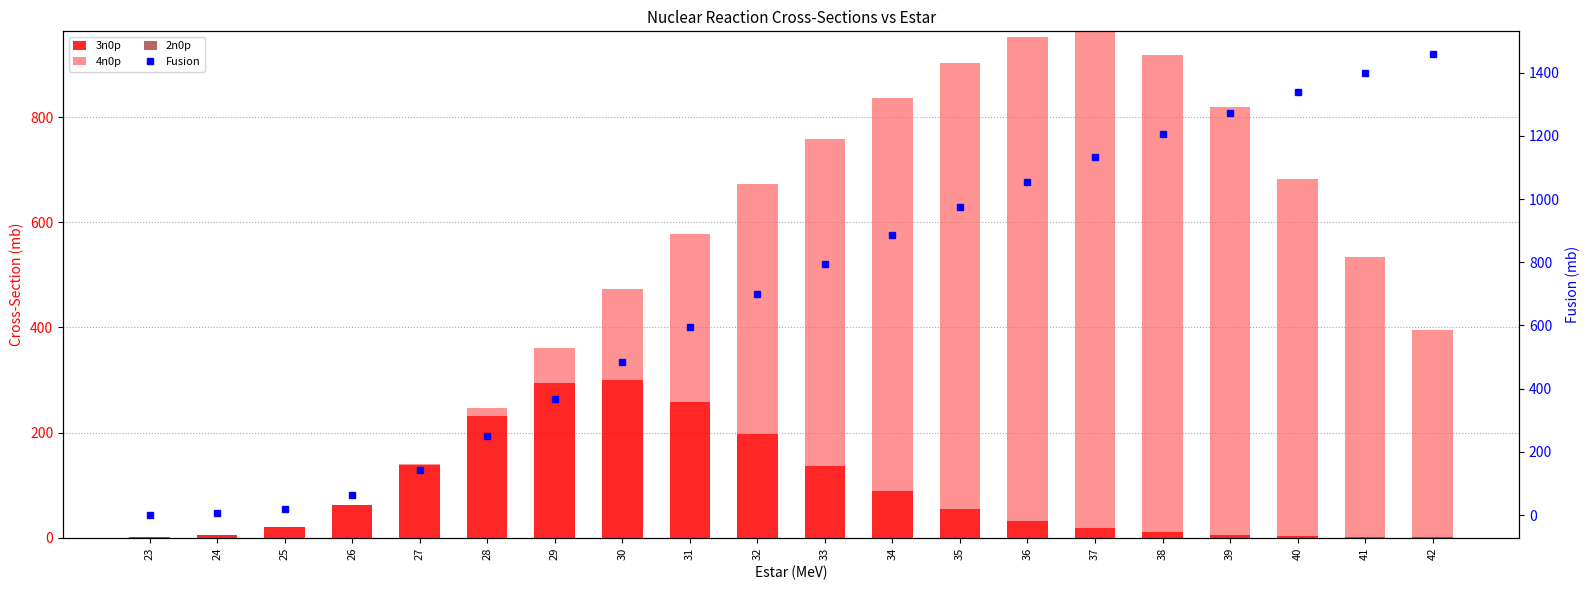

Rank the series by their maximum value, from highest to lowest.

Fusion, 4n0p, 3n0p, 2n0p